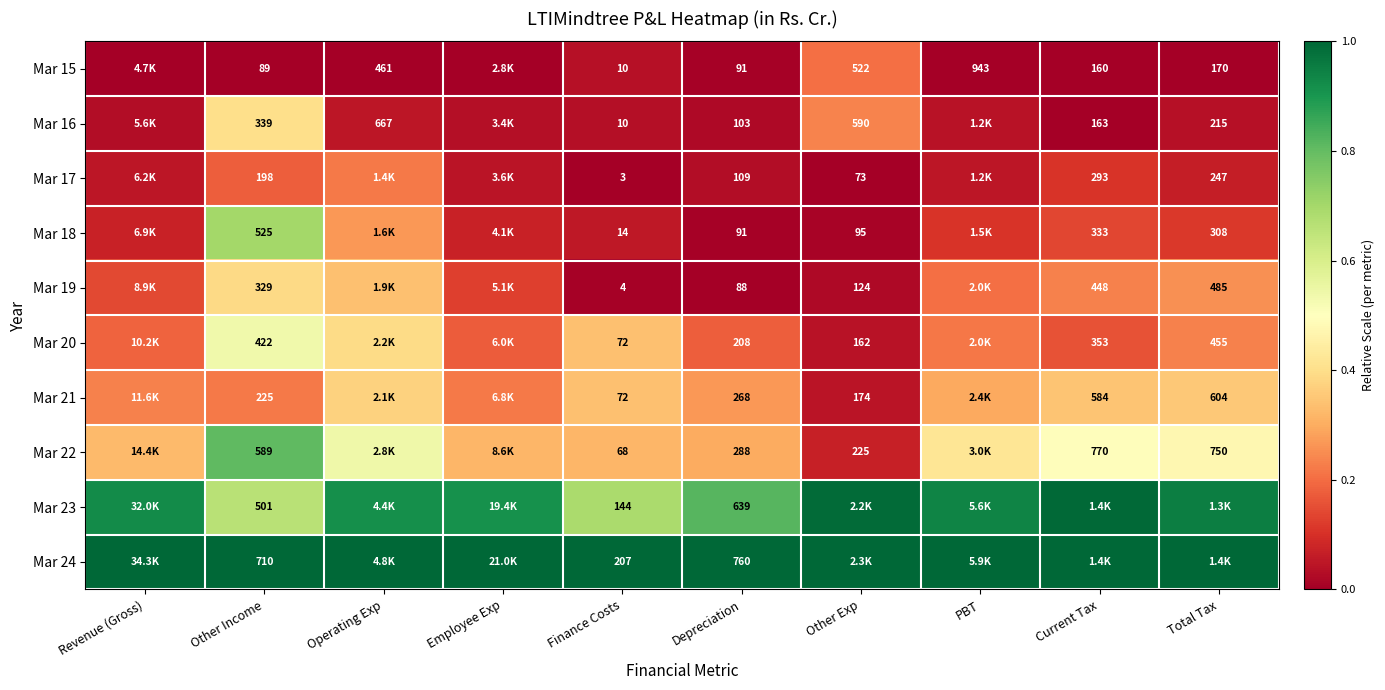

True or false: Mar 19 has a value of -0.3 at Depreciation.

False